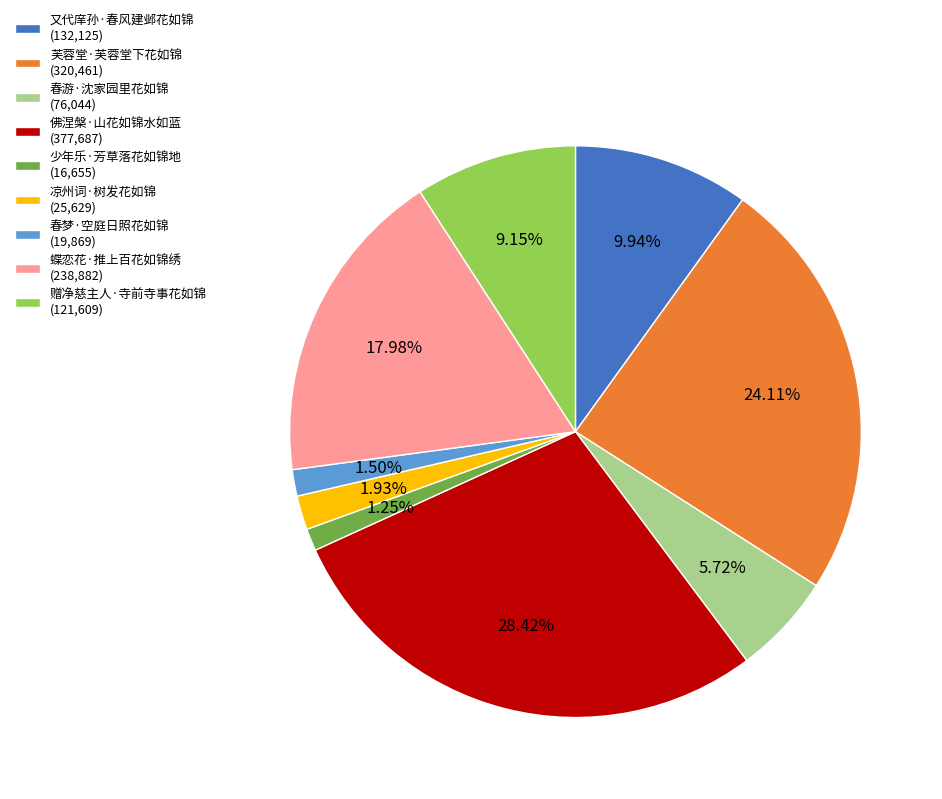

Does 春游·沈家园里花如锦 account for over 50% of the chart?

No